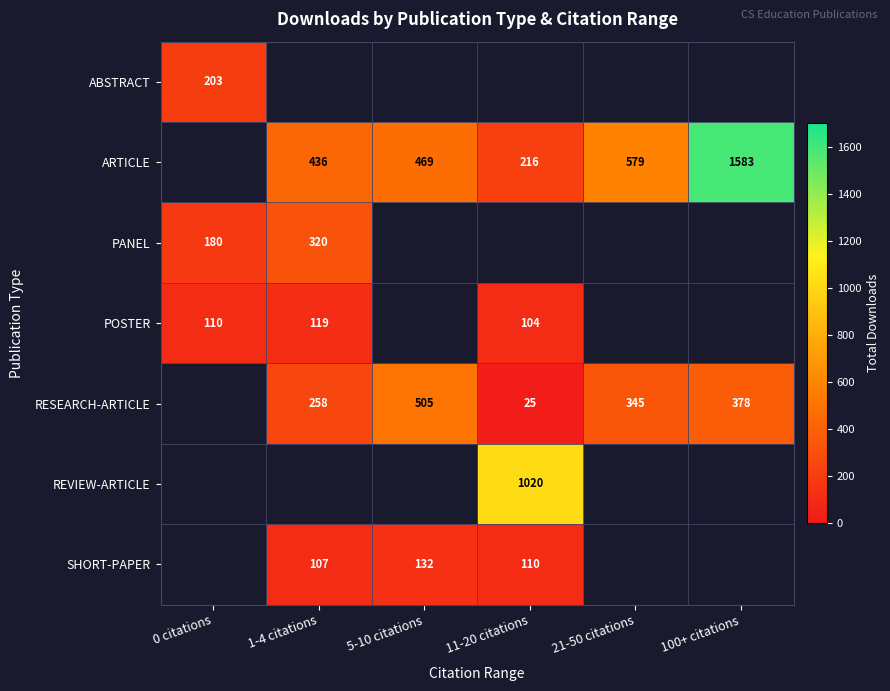

Which has a higher value, 5-10 citations or 11-20 citations?

11-20 citations